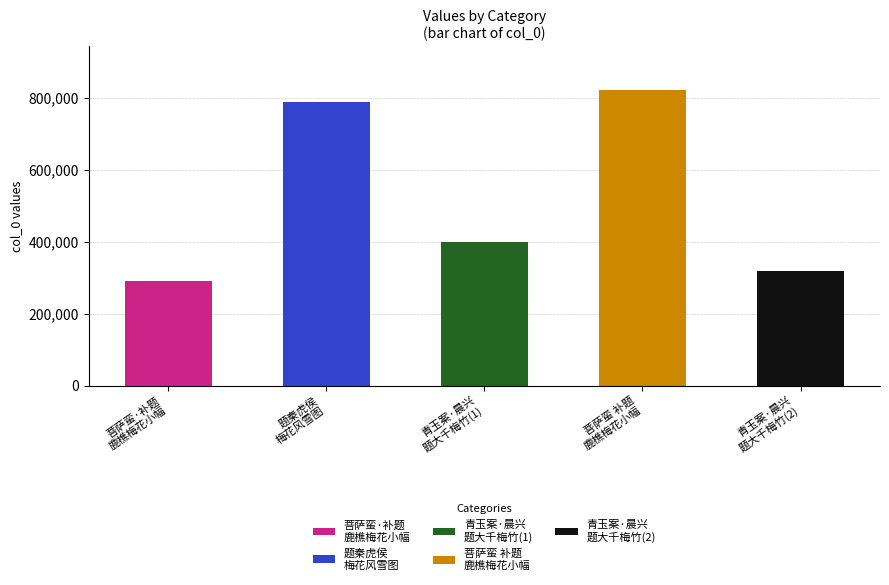

Reading left to right, what are all the values shown in this chart?

菩萨蛮·补题鹿樵为素筠所绘梅花小幅=289970	题秦虎侯所绘梅花风雪图卷为杨春浦作=787646	青玉案 晨兴题大千所绘梅竹，新梢出墙，风窗作响，不知羁思之无涯也=400486	菩萨蛮 补题鹿樵为素筠所绘梅花小幅=820826	青玉案·晨兴题大千所绘梅竹，新梢出墙，风窗作响，不知羁思之无涯也=318481